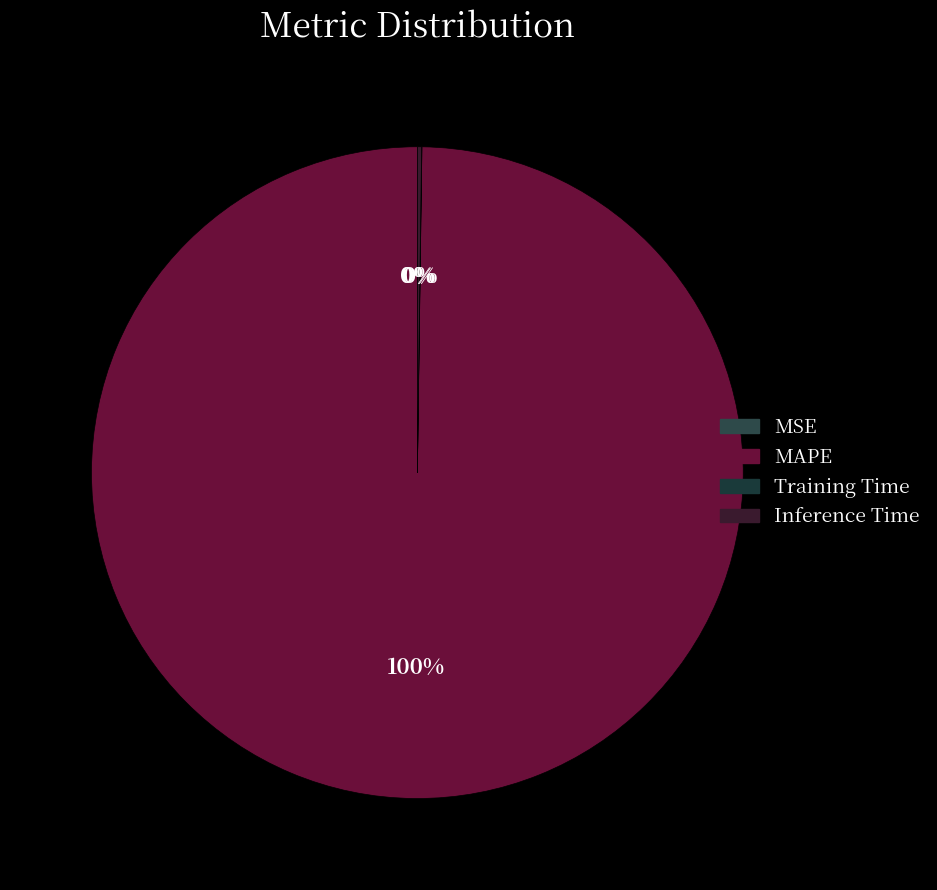

Is it true that MAPE is 99% of the pie?

False